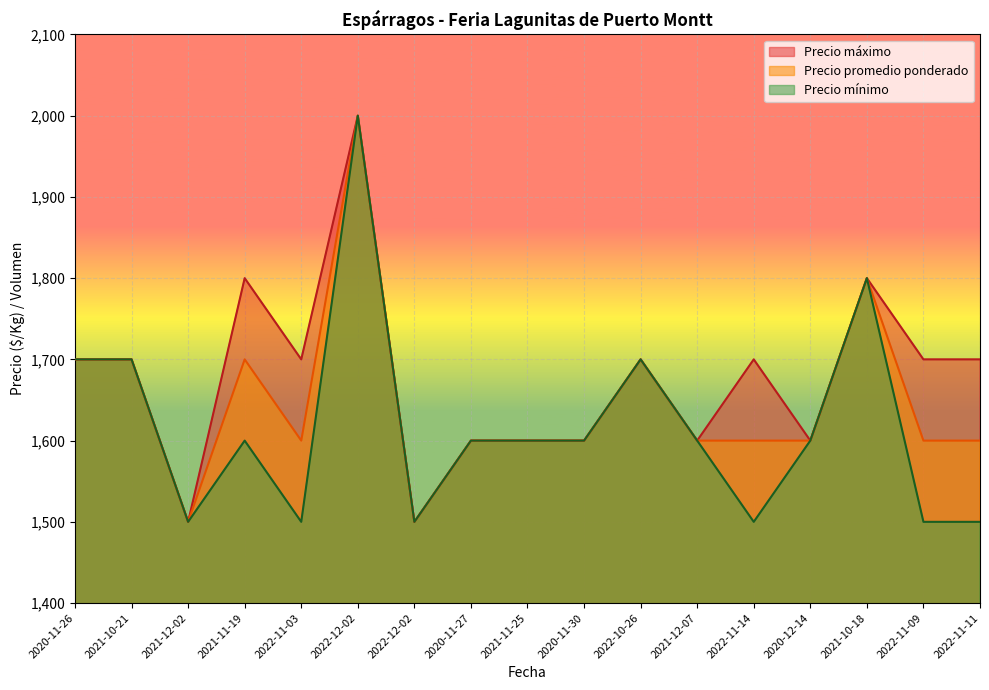

At which category does Precio maximo reach its first local peak?

2021-11-19